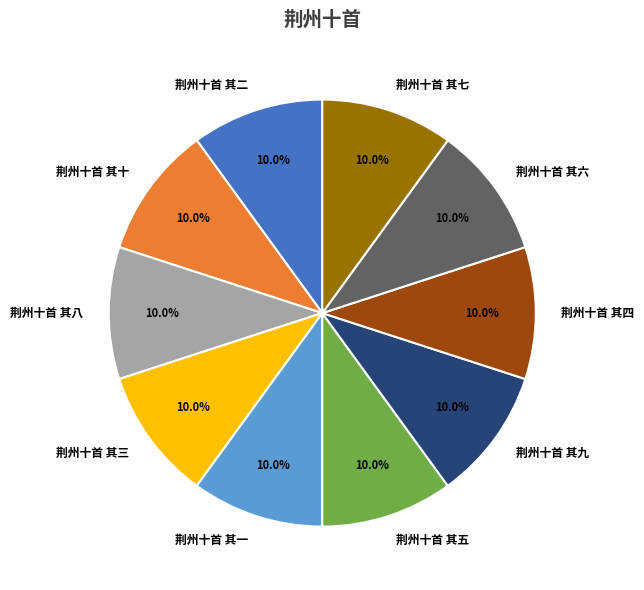

How many slices are in this pie chart?

10